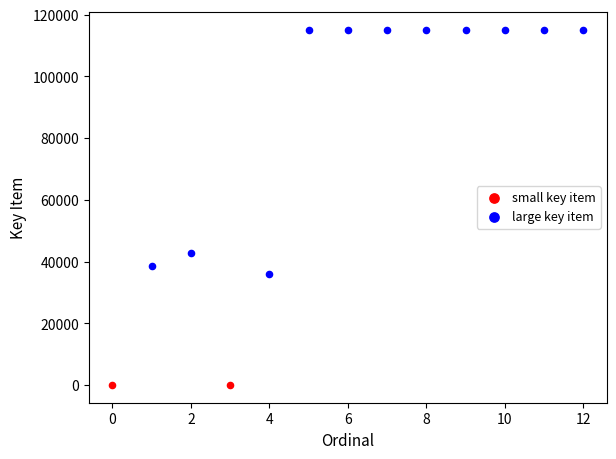

Which series has the largest Y range (max minus min)?

large key item